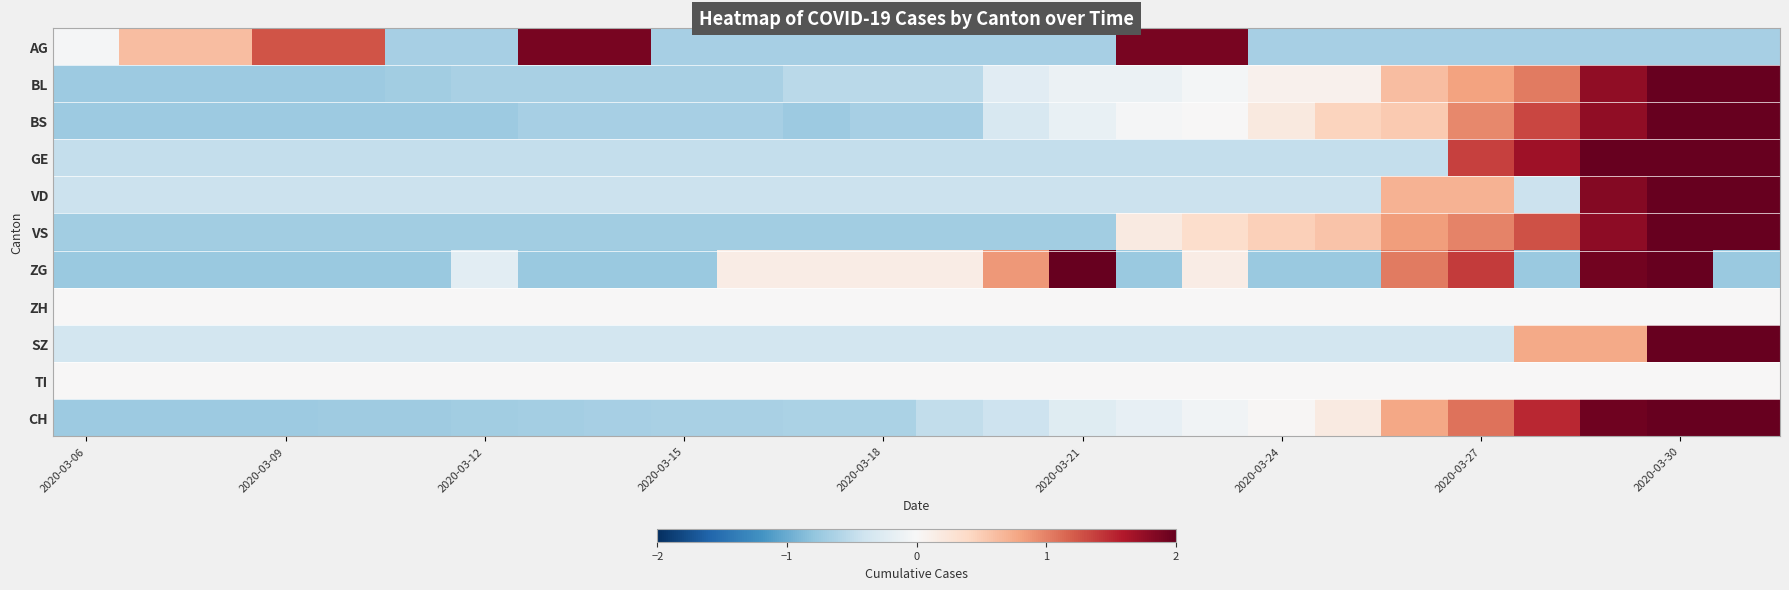

Reading left to right, what are all the values shown in this chart?

AG: -0.0	0.6	0.6	1.3	1.3	-0.7	-0.7	1.9	1.9	-0.7	-0.7	-0.7	-0.7	-0.7	-0.7	-0.7	1.9	1.9	-0.7	-0.7	-0.7	-0.7	-0.7	-0.7	-0.7	-0.7
BL: -0.7	-0.7	-0.7	-0.7	-0.7	-0.7	-0.7	-0.7	-0.7	-0.7	-0.7	-0.5	-0.5	-0.5	-0.2	-0.1	-0.1	-0.0	0.1	0.1	0.6	0.8	1.0	1.8	2.2	3.1
BS: -0.7	-0.7	-0.7	-0.7	-0.7	-0.7	-0.7	-0.7	-0.7	-0.7	-0.7	-0.7	-0.7	-0.7	-0.3	-0.1	-0.0	0.0	0.2	0.4	0.5	1.0	1.3	1.8	2.3	2.7
GE: -0.5	-0.5	-0.5	-0.5	-0.5	-0.5	-0.5	-0.5	-0.5	-0.5	-0.5	-0.5	-0.5	-0.5	-0.5	-0.5	-0.5	-0.5	-0.5	-0.5	-0.5	1.4	1.7	2.1	2.3	2.6
VD: -0.4	-0.4	-0.4	-0.4	-0.4	-0.4	-0.4	-0.4	-0.4	-0.4	-0.4	-0.4	-0.4	-0.4	-0.4	-0.4	-0.4	-0.4	-0.4	-0.4	0.7	0.7	-0.4	1.8	3.0	3.0
VS: -0.7	-0.7	-0.7	-0.7	-0.7	-0.7	-0.7	-0.7	-0.7	-0.7	-0.7	-0.7	-0.7	-0.7	-0.7	-0.7	0.2	0.3	0.5	0.6	0.8	1.0	1.3	1.8	2.2	2.5
ZG: -0.7	-0.7	-0.7	-0.7	-0.7	-0.7	-0.2	-0.7	-0.7	-0.7	0.2	0.2	0.2	0.2	0.9	2.1	-0.7	0.2	-0.7	-0.7	1.0	1.4	-0.7	1.9	2.5	-0.7
ZH: 0.0	0.0	0.0	0.0	0.0	0.0	0.0	0.0	0.0	0.0	0.0	0.0	0.0	0.0	0.0	0.0	0.0	0.0	0.0	0.0	0.0	0.0	0.0	0.0	0.0	0.0
SZ: -0.4	-0.4	-0.4	-0.4	-0.4	-0.4	-0.4	-0.4	-0.4	-0.4	-0.4	-0.4	-0.4	-0.4	-0.4	-0.4	-0.4	-0.4	-0.4	-0.4	-0.4	-0.4	0.8	0.8	3.2	3.4
TI: 0.0	0.0	0.0	0.0	0.0	0.0	0.0	0.0	0.0	0.0	0.0	0.0	0.0	0.0	0.0	0.0	0.0	0.0	0.0	0.0	0.0	0.0	0.0	0.0	0.0	0.0
CH: -0.7	-0.7	-0.7	-0.7	-0.7	-0.7	-0.7	-0.7	-0.7	-0.7	-0.7	-0.6	-0.6	-0.5	-0.4	-0.2	-0.2	-0.1	0.0	0.2	0.8	1.1	1.5	1.9	2.3	2.5